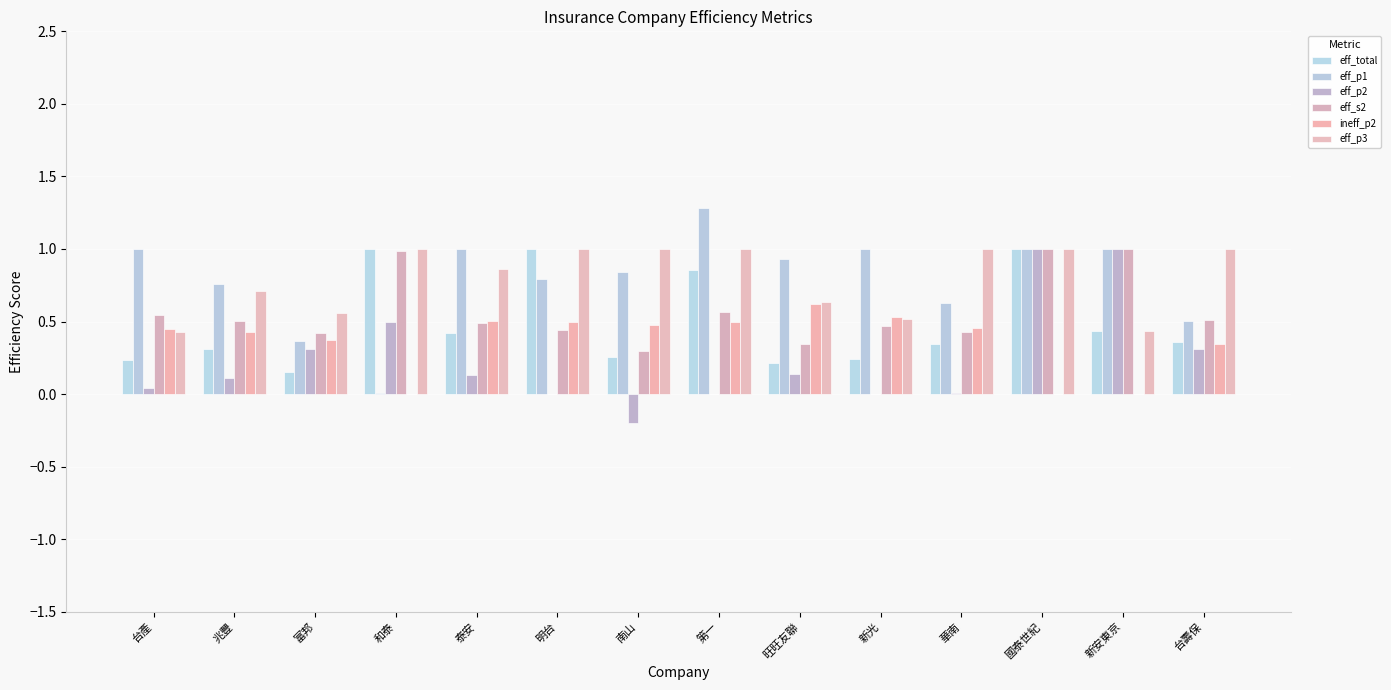

Are the bars grouped side by side (vs. stacked)?

Yes